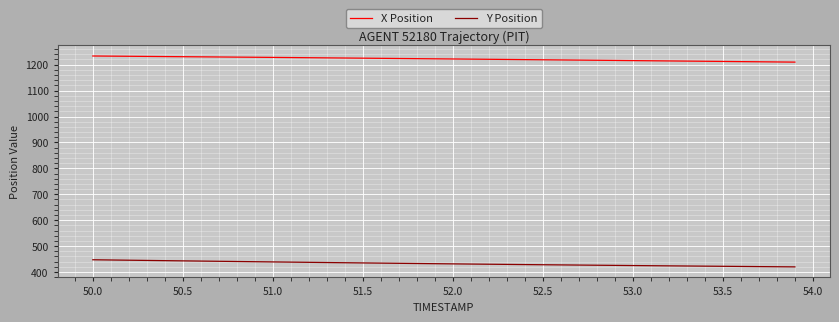

What is the average value of the Y Position series?

432.4